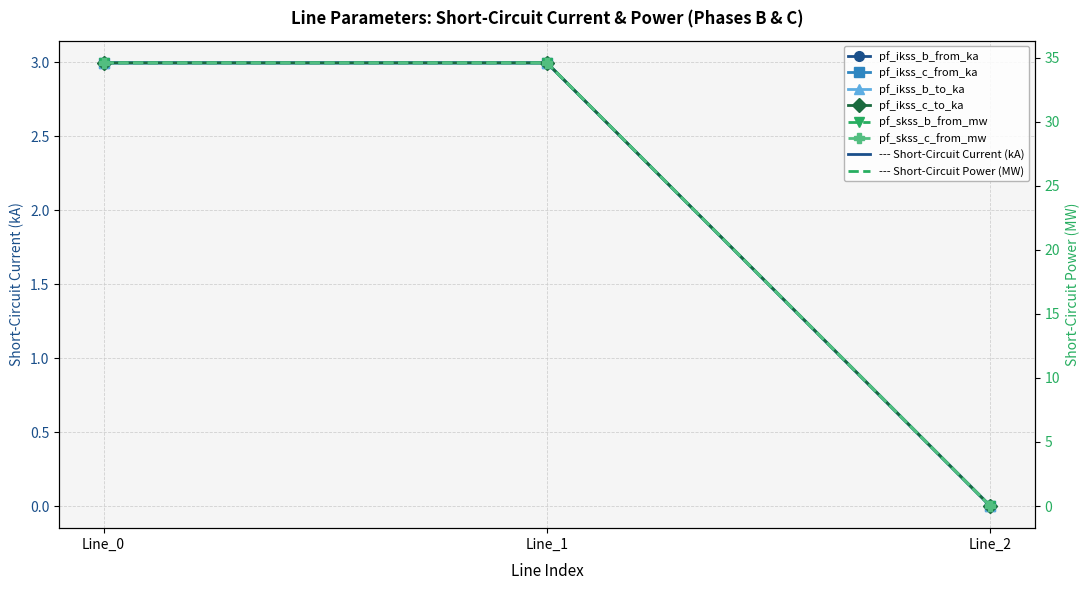

What is the value of the pf_ikss_b_from_ka point at the 1st from the left?

3.0